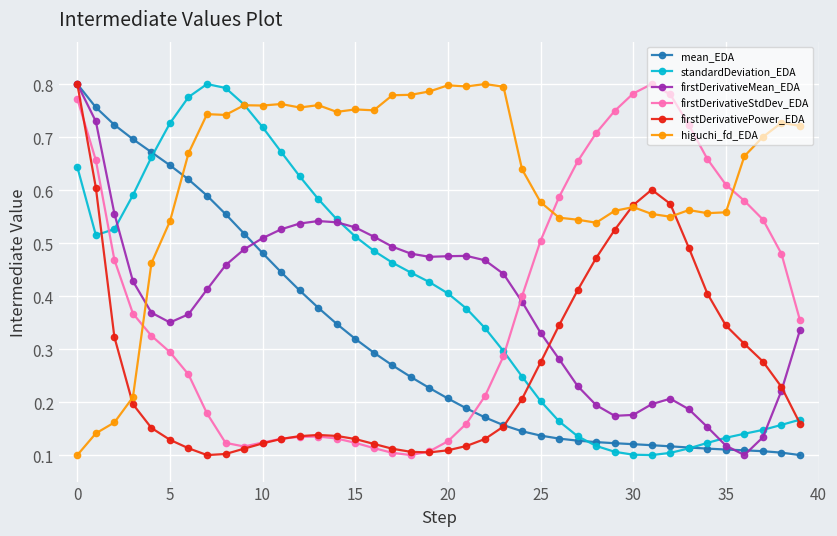

At how many categories does at least one series exceed 0?

40